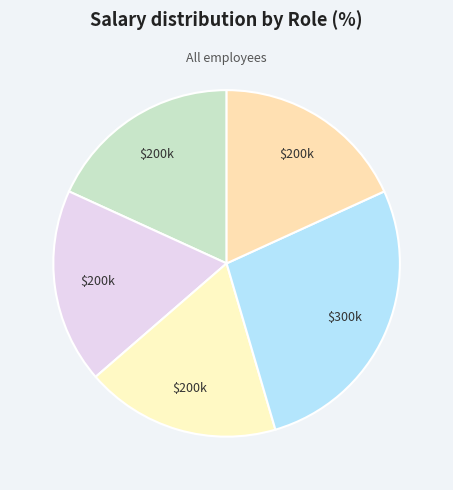

Count the number of slices in the pie.

5